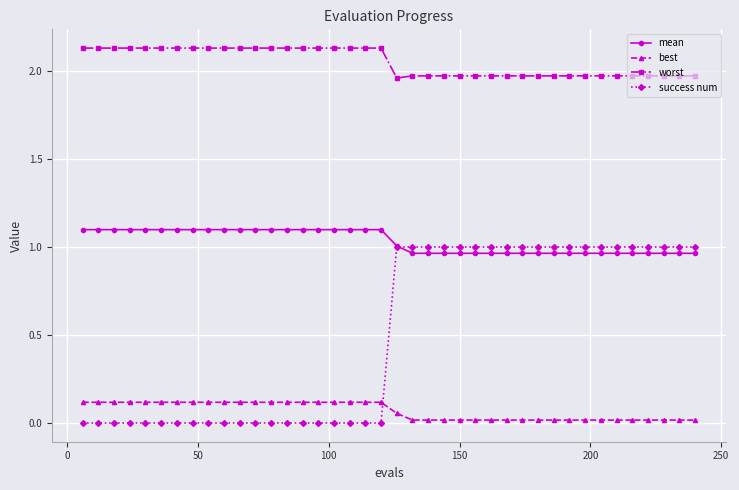

True or false: mean and worst cross at least once.

False